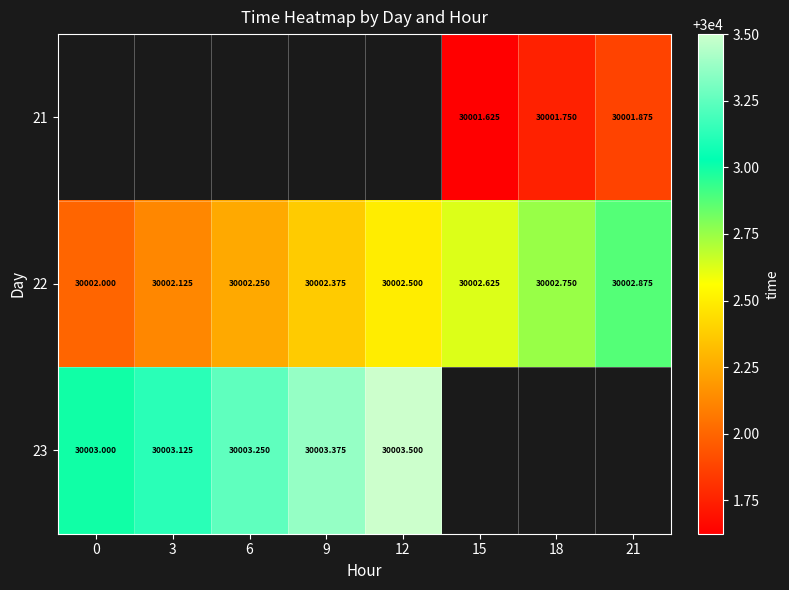

What is the lowest value of the 22 series?

30002.0